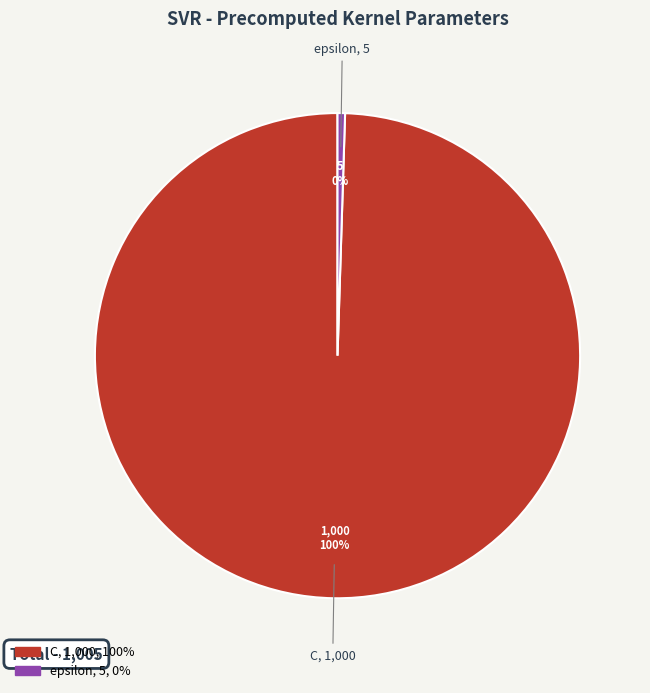

What is the smallest slice in the pie chart?

epsilon